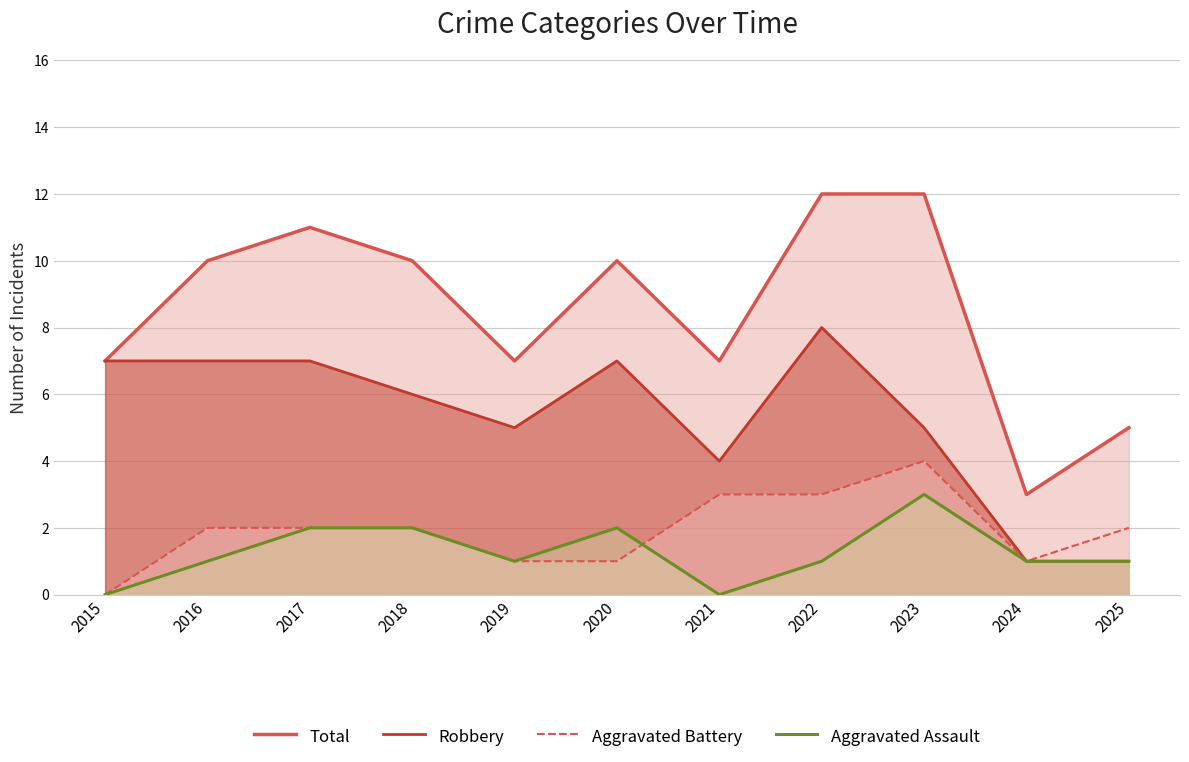

In Aggravated Battery, how many points are lower than both neighbors (excluding endpoints)?

1